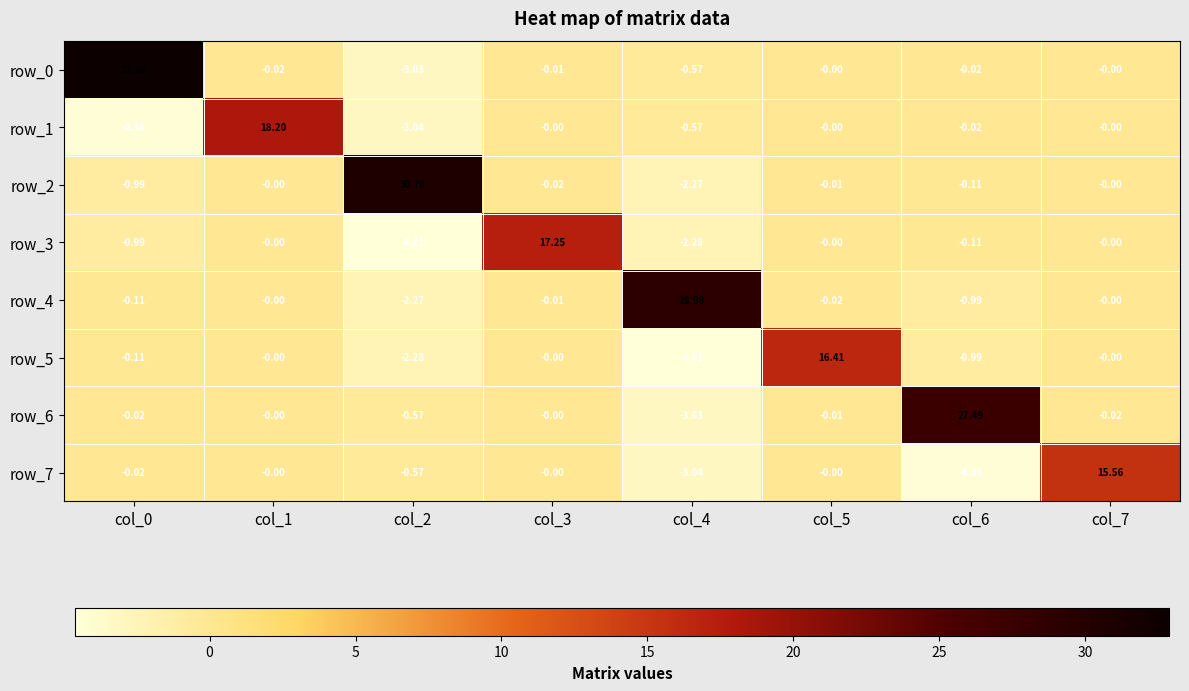

How many data points does each series have?

8